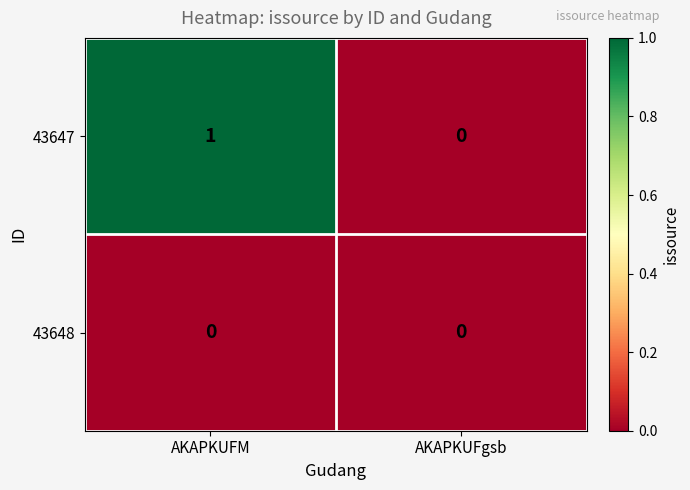

Reading right to left, list all the values displayed in this chart.

43647: 0	1
43648: 0	0